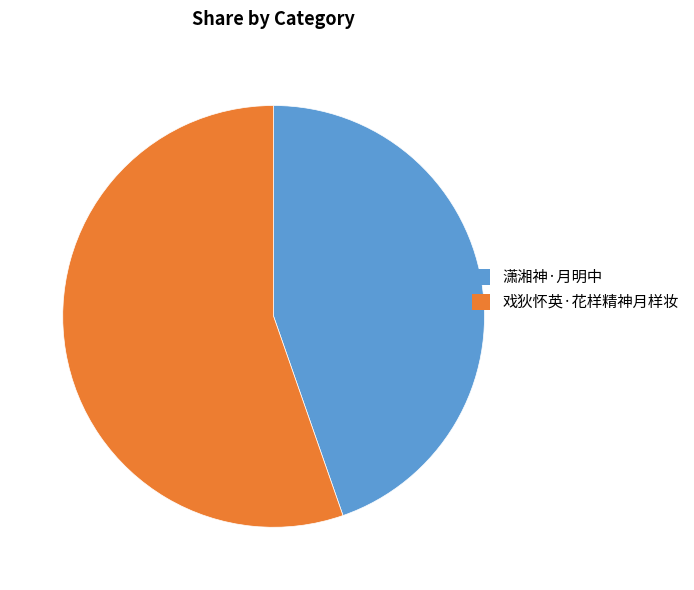

Is there any slice that represents more than half of the pie?

Yes